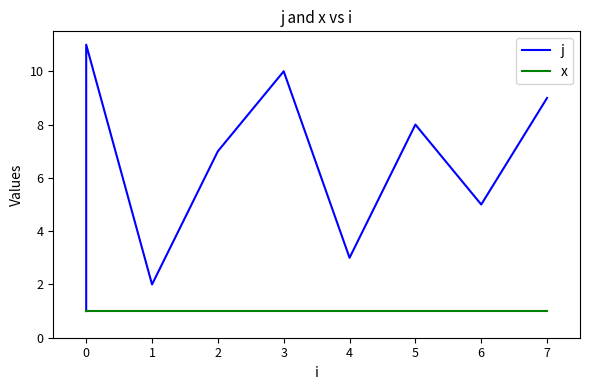

Is the value of j at 4 greater than the value of x at 1?

Yes